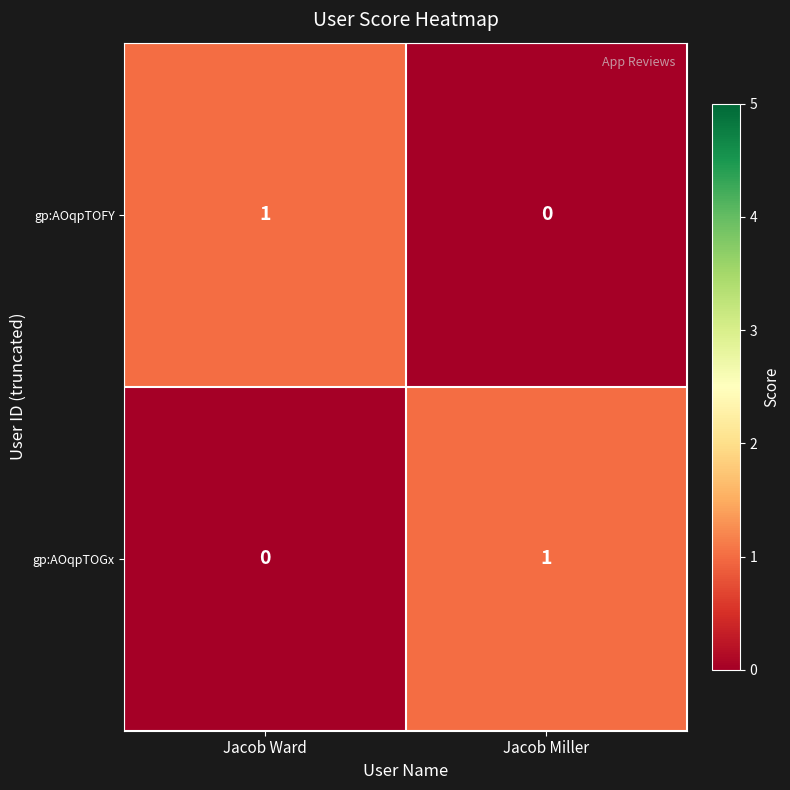

Which category has the lowest value in the gp:AOqpTOFY series?

Jacob Miller